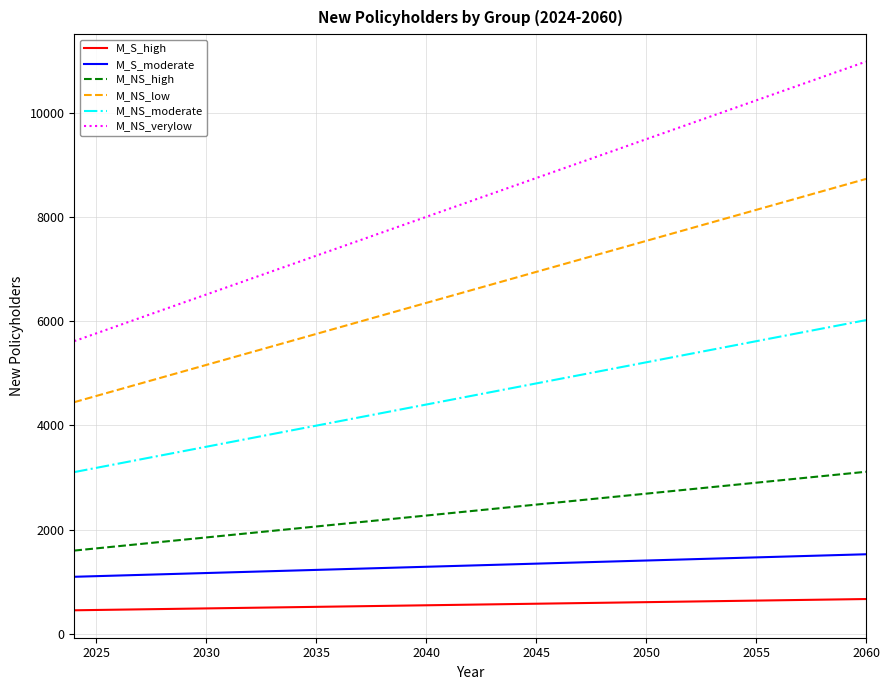

Which series has the largest total across all categories?

M_NS_verylow